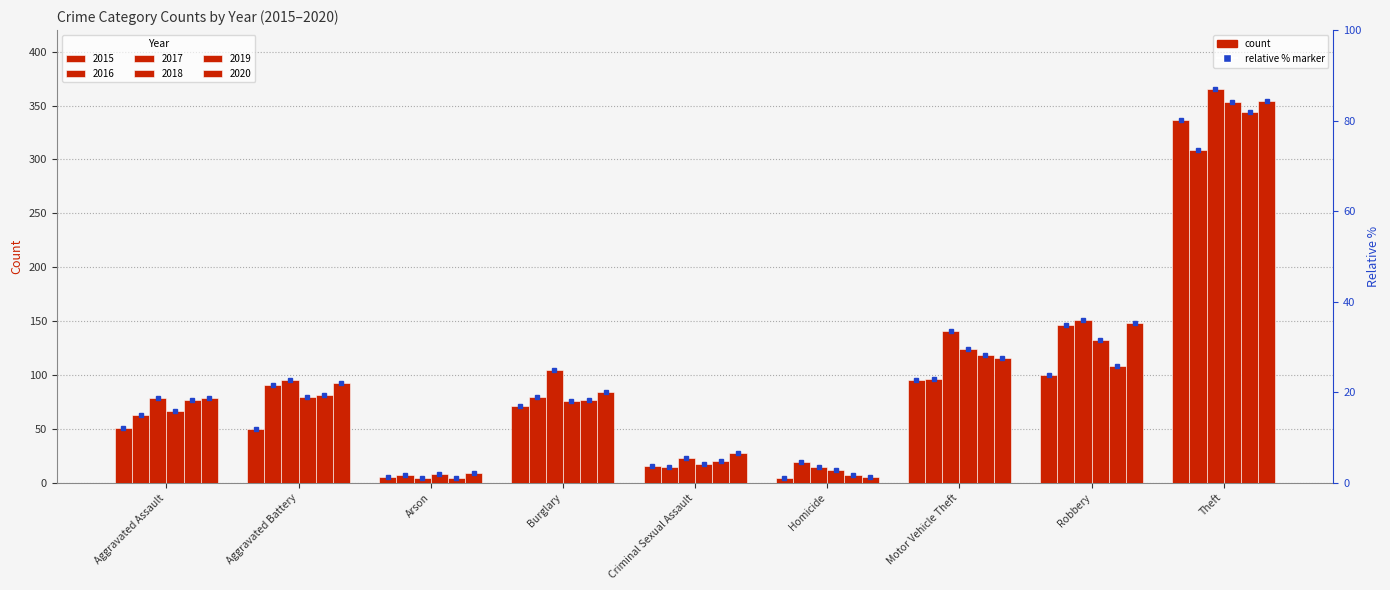

Reading left to right, what are all the values shown in this chart?

2015: Aggravated Assault=51	Aggravated Battery=50	Arson=5	Burglary=71	Criminal Sexual Assault=16	Homicide=4	Motor Vehicle Theft=95	Robbery=100	Theft=337
2016: Aggravated Assault=63	Aggravated Battery=91	Arson=7	Burglary=80	Criminal Sexual Assault=15	Homicide=19	Motor Vehicle Theft=96	Robbery=146	Theft=309
2017: Aggravated Assault=79	Aggravated Battery=95	Arson=4	Burglary=105	Criminal Sexual Assault=23	Homicide=15	Motor Vehicle Theft=141	Robbery=151	Theft=365
2018: Aggravated Assault=67	Aggravated Battery=80	Arson=8	Burglary=76	Criminal Sexual Assault=17	Homicide=12	Motor Vehicle Theft=124	Robbery=132	Theft=353
2019: Aggravated Assault=77	Aggravated Battery=81	Arson=4	Burglary=77	Criminal Sexual Assault=20	Homicide=7	Motor Vehicle Theft=119	Robbery=108	Theft=344
2020: Aggravated Assault=79	Aggravated Battery=93	Arson=9	Burglary=84	Criminal Sexual Assault=28	Homicide=5	Motor Vehicle Theft=116	Robbery=148	Theft=354